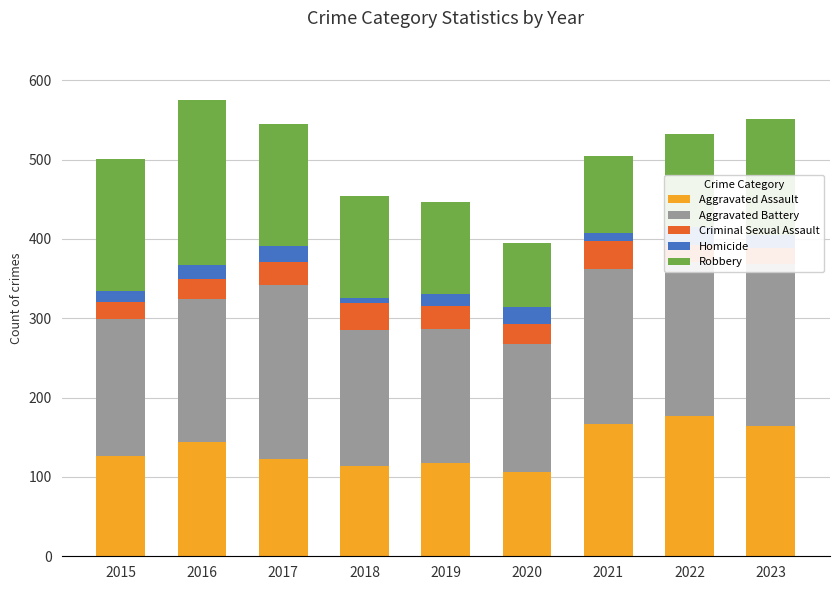

What is the minimum value shown in the chart?

7